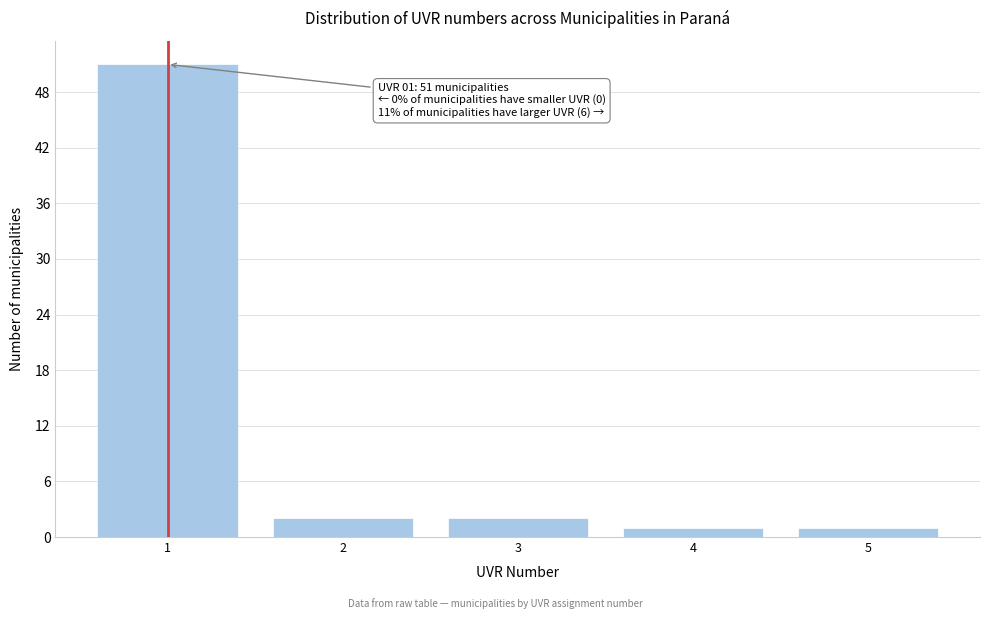

Reading right to left, extract all data points from this chart.

5=1	4=1	3=2	2=2	1=51